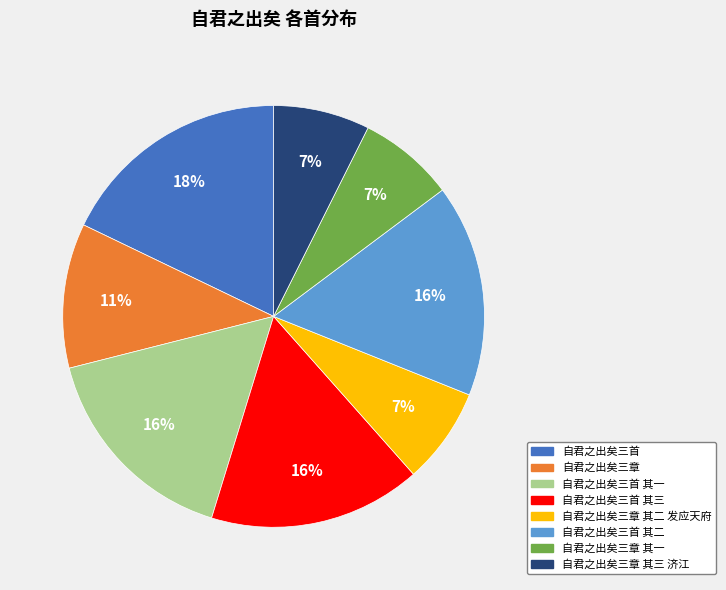

Is there a majority slice in this chart?

No